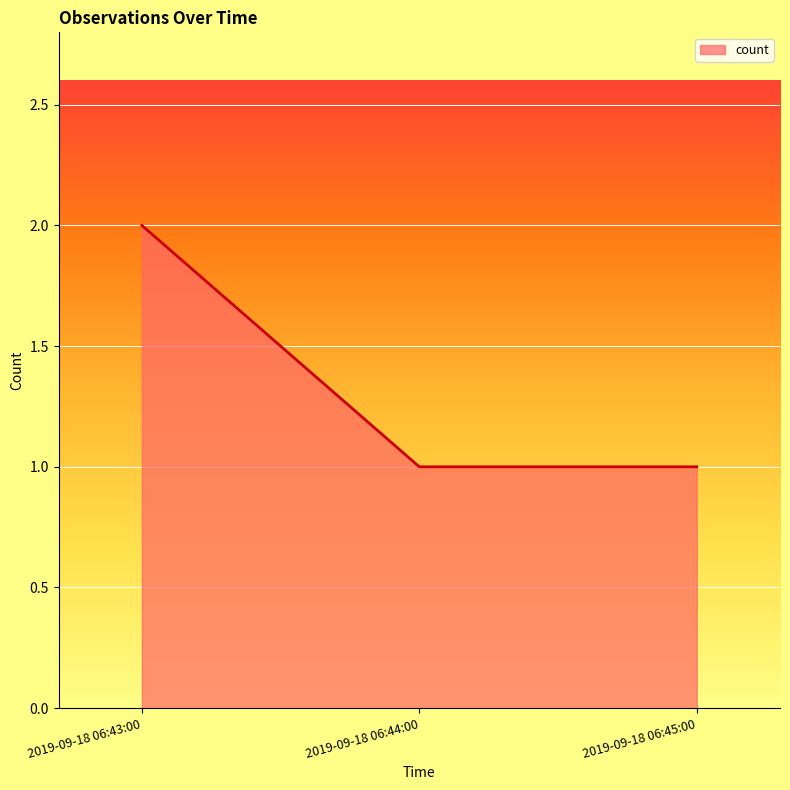

Reading left to right, list all the values displayed in this chart.

2	1	1